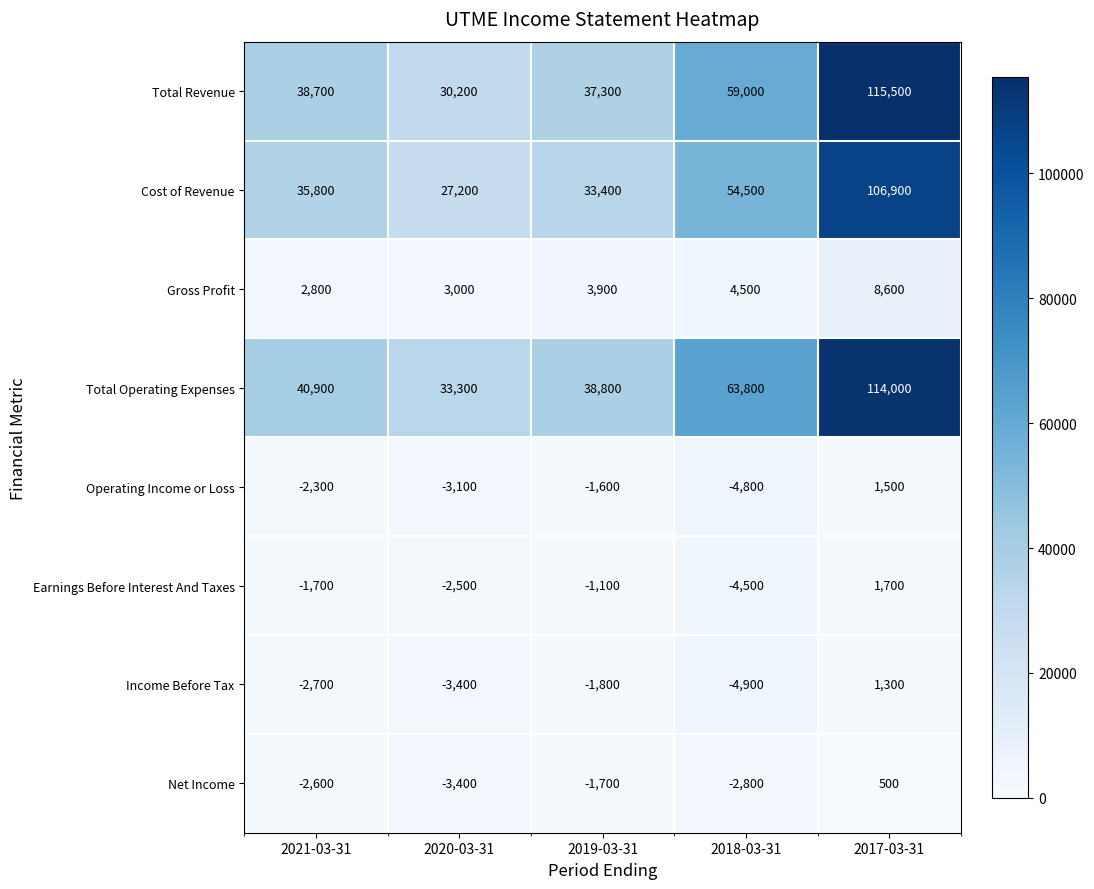

What is the total value across all series at 2020-03-31?

81300